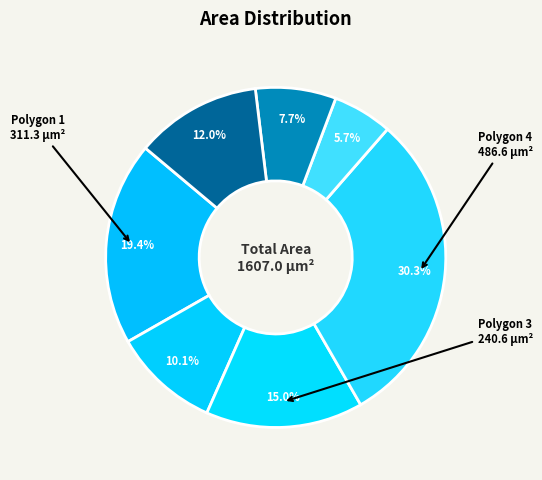

Count the number of slices in the pie.

7